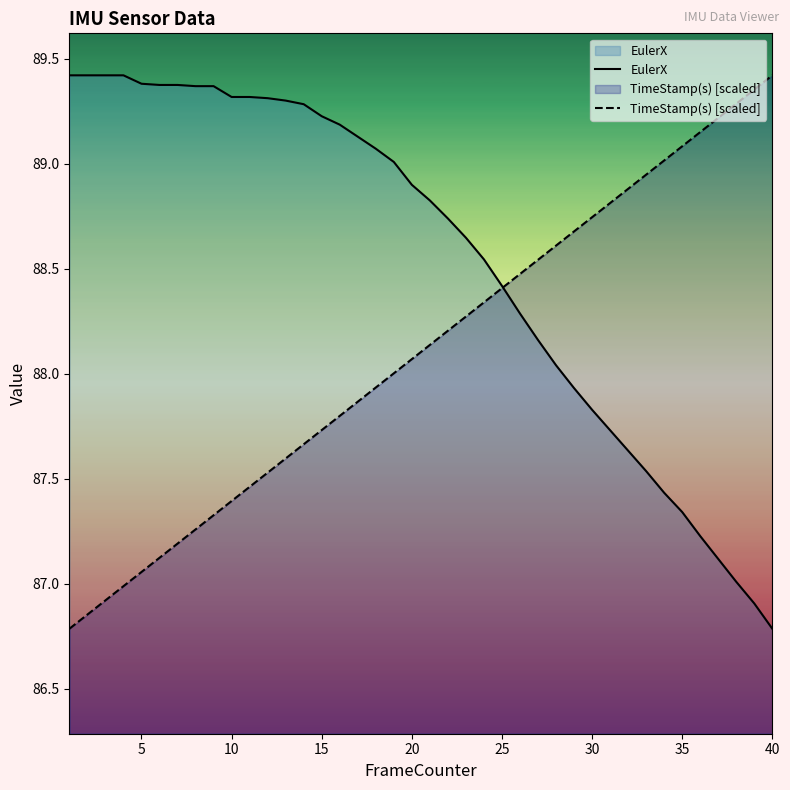

At which label does TimeStamp(s) [scaled] reach its peak?

40